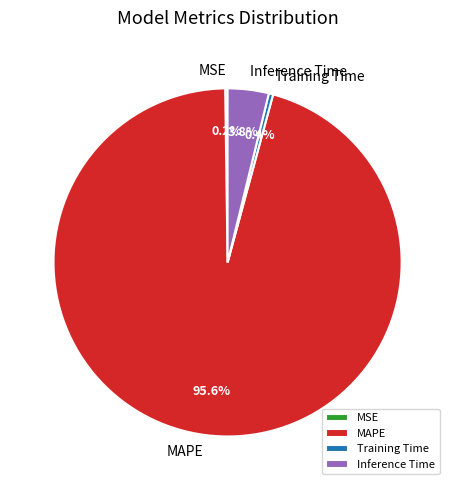

Approximately how many times larger is the value at Training Time compared to Inference Time?

0.1